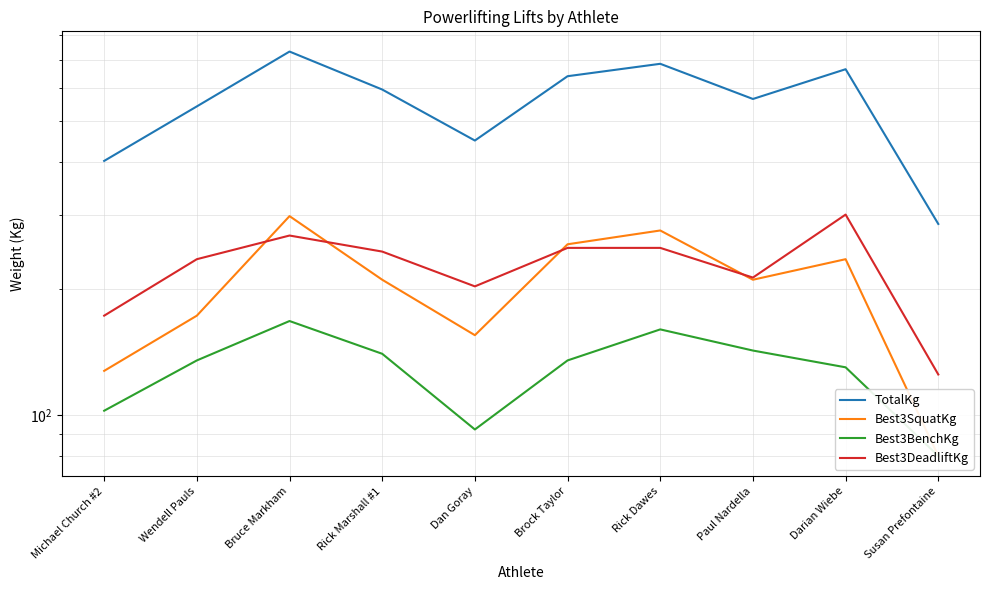

How many data points in Best3BenchKg are above 135?

4